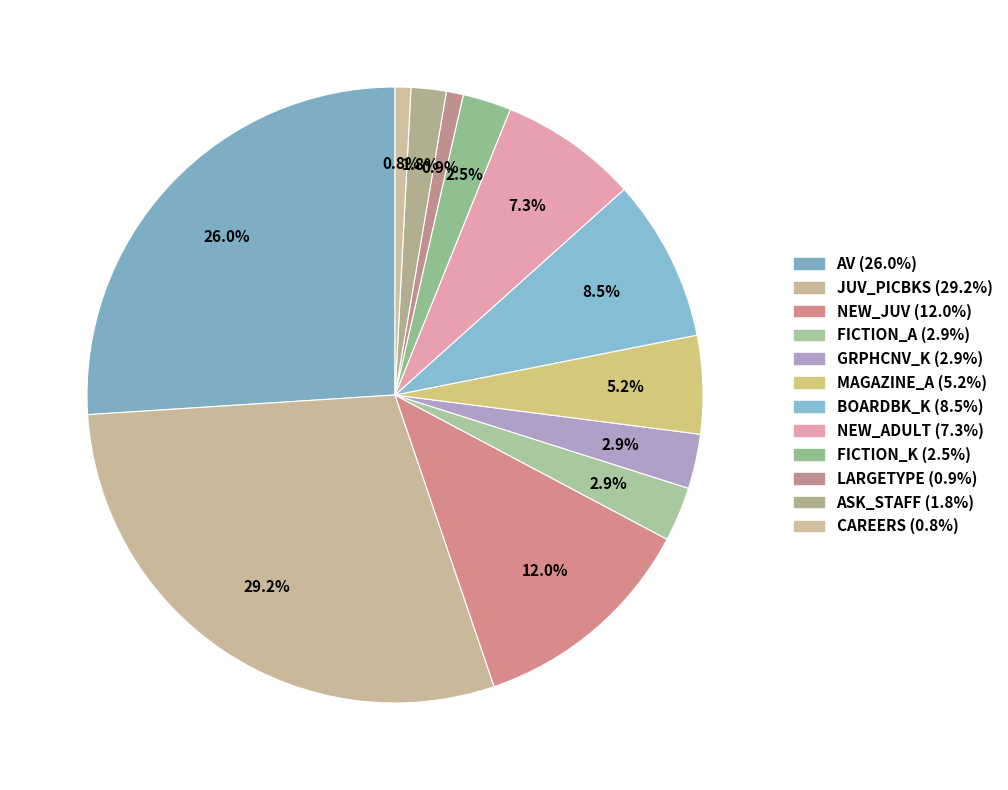

What is the ratio of the value at AV to the value at JUV_PICBKS?

0.9